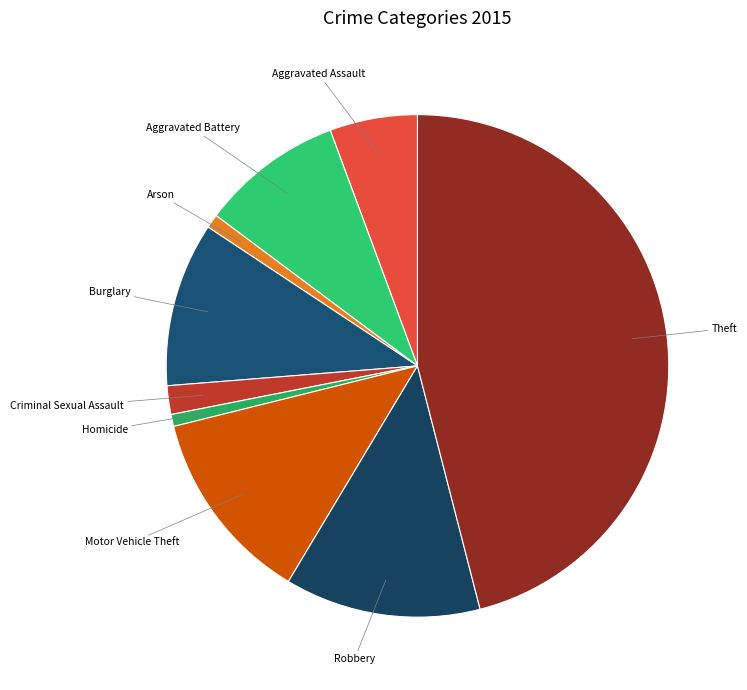

What is the largest slice in the pie chart?

Theft